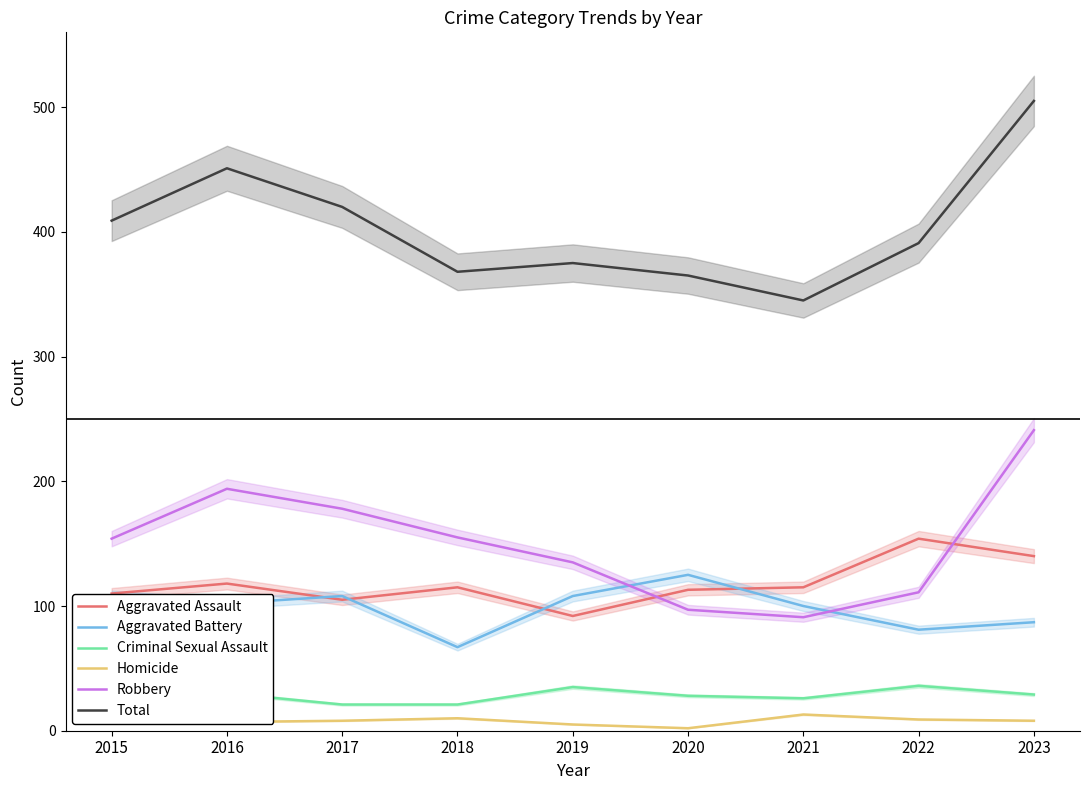

What is the greatest value displayed?

505